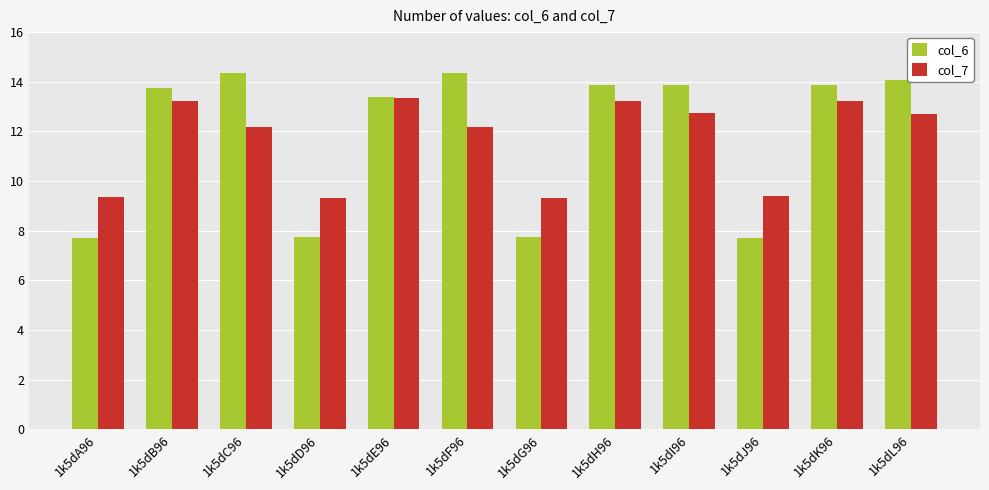

Is it true that col_6 equals 14.1 at 1k5dL96?

True